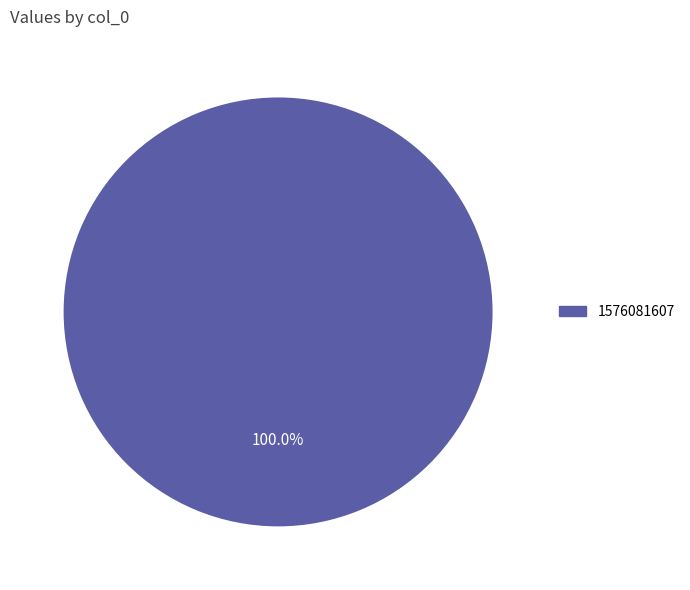

Does any single category account for the majority?

Yes